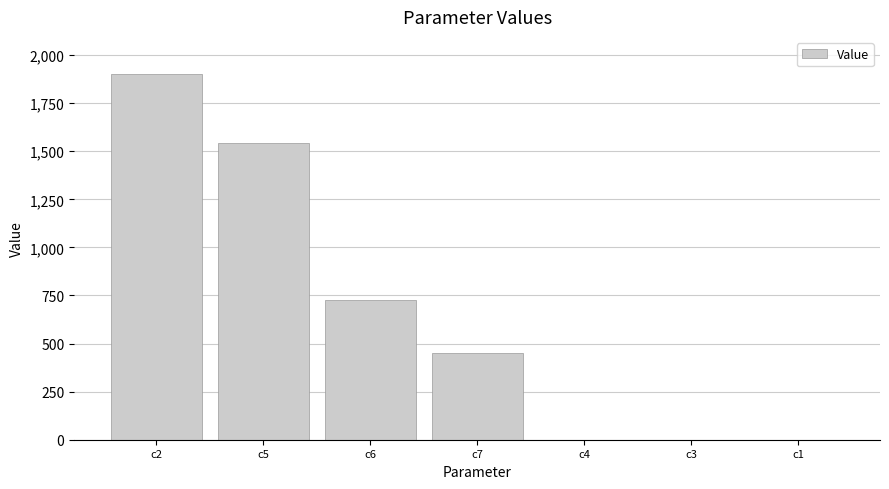

The chart shows a value of 0.3 at c4. True or false?

True